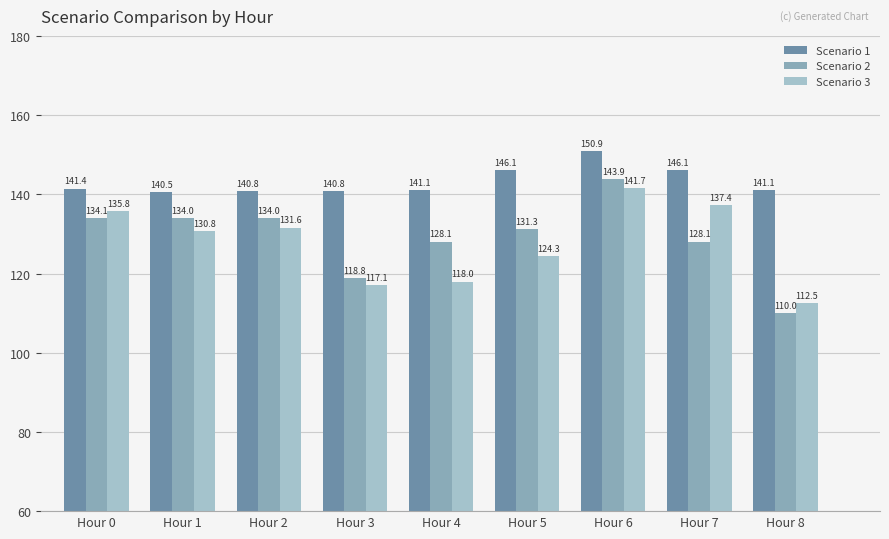

What is the spread (max minus min) of values at Hour 0?

7.4